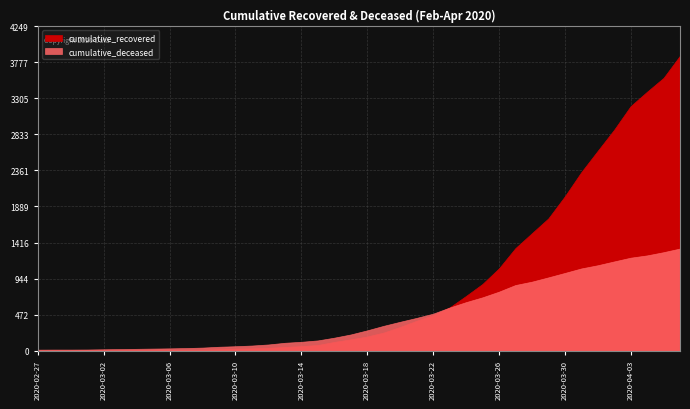

Between 2020-03-11 and 2020-03-29, which series saw the biggest shift?

cumulative_recovered